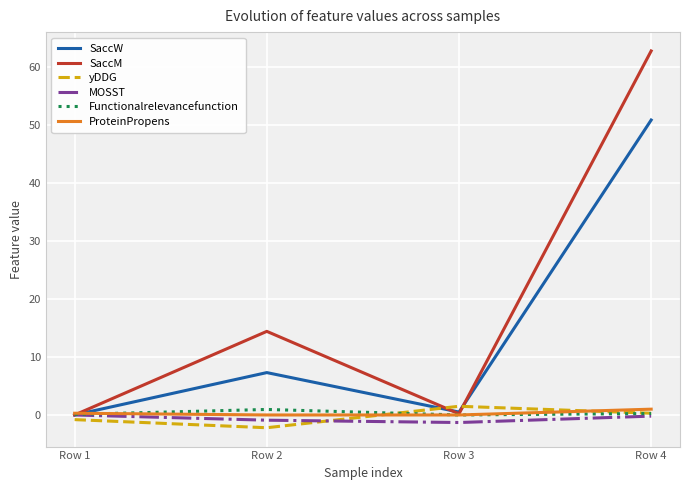

What is the spread (max minus min) of values at Row 4?

62.9